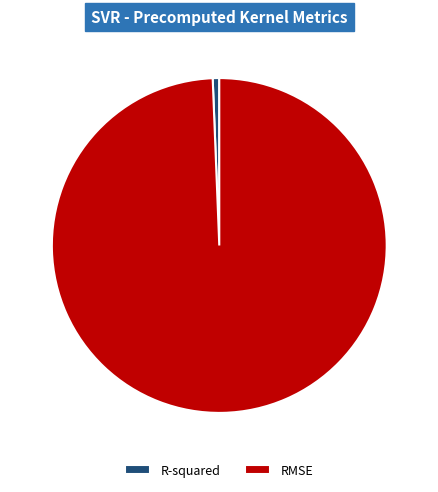

How many segments does this pie chart have?

2